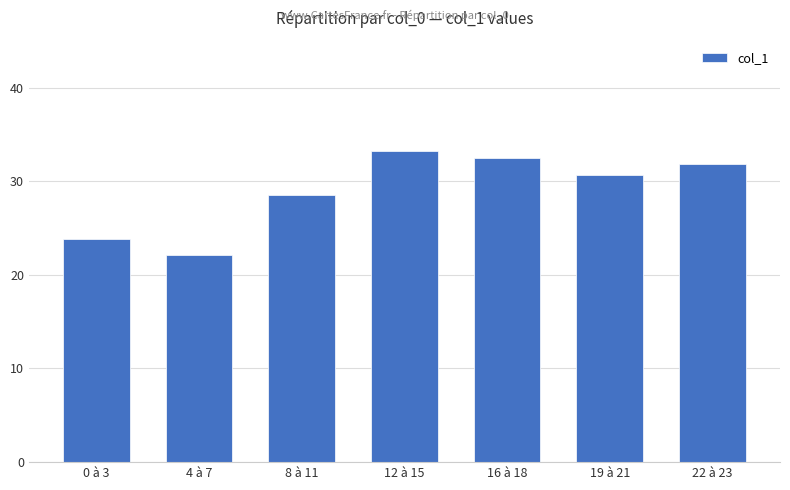

What is the ratio of the value at 4 à 7 to the value at 0 à 3?

0.9